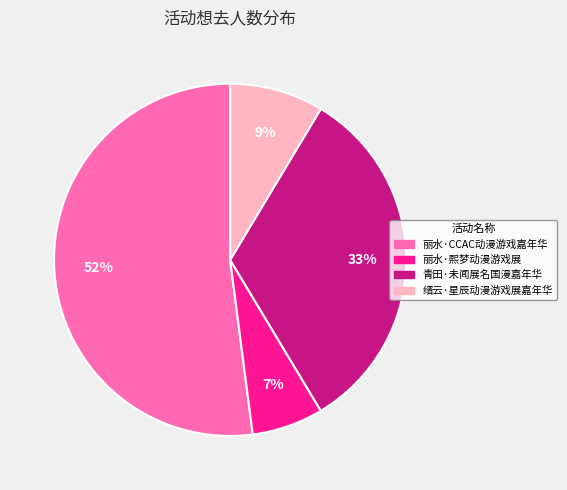

To the nearest percent, what is the difference between the 丽水·熙梦动漫游戏展 and 缙云·星辰动漫游戏展嘉年华 slice percentages?

2%